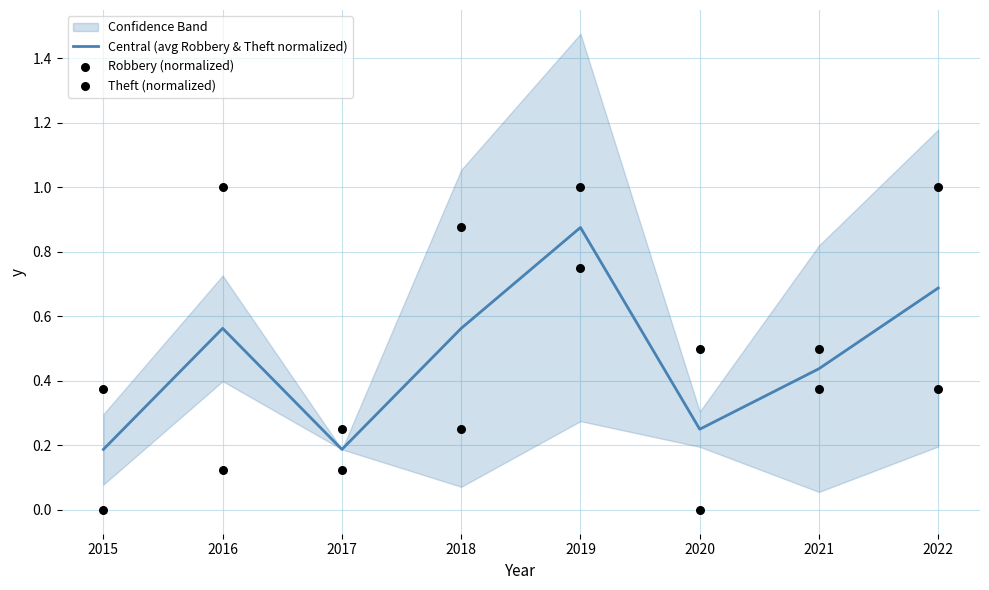

What are all the series names shown in the legend?

Central (avg Robbery & Theft normalized), Robbery (normalized), Theft (normalized)